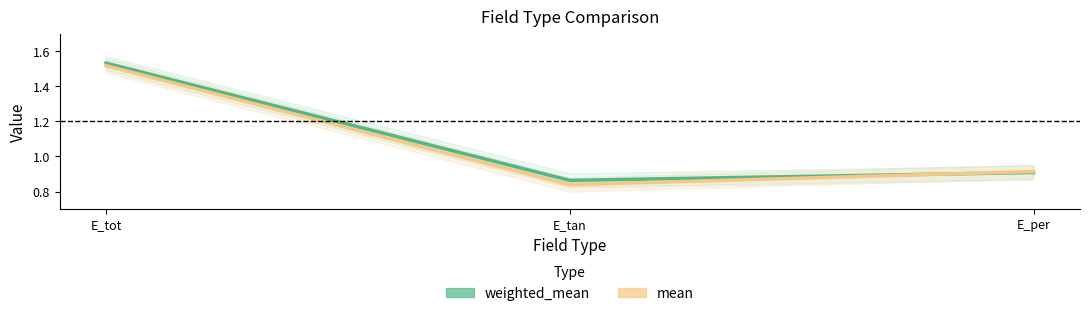

How many mean values are between 0 and 1?

2